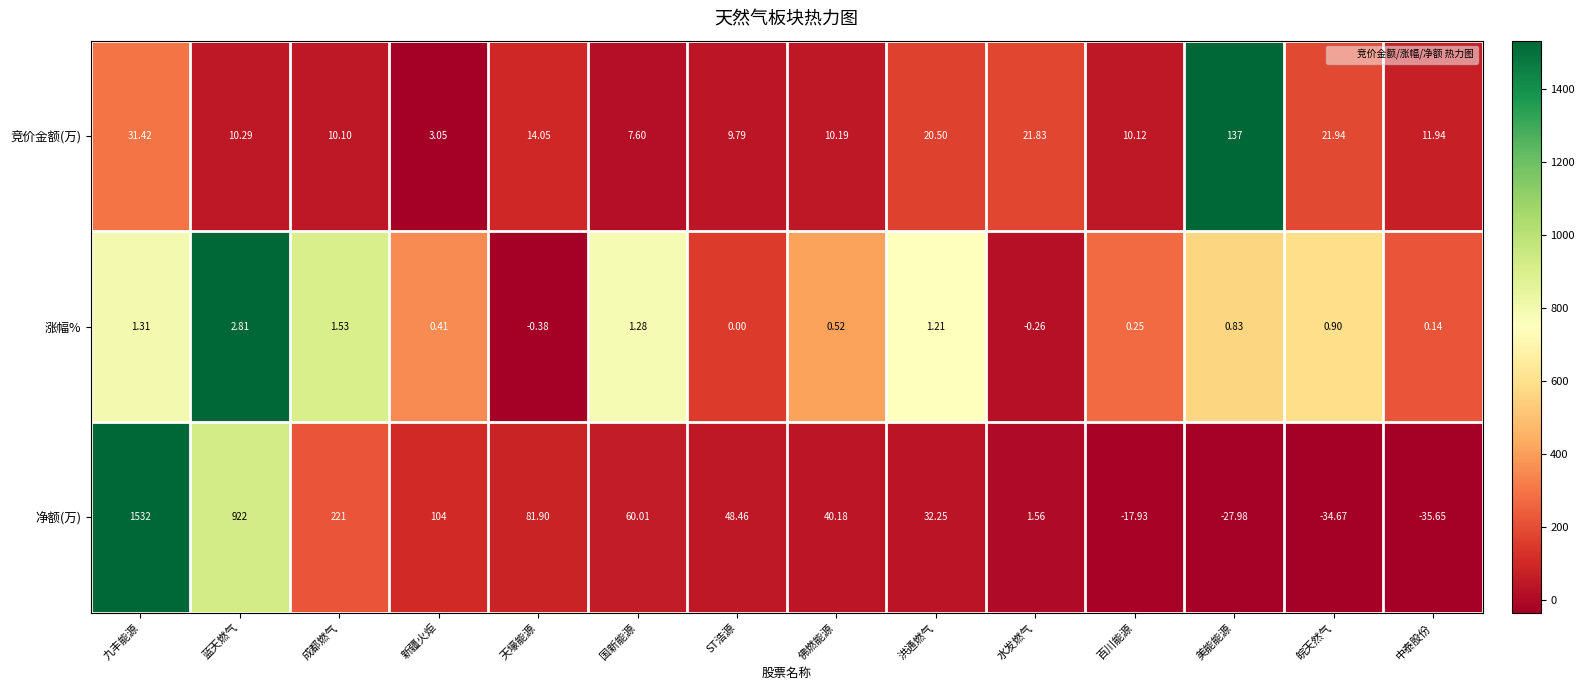

Where is 净额(万) nearest to the value 748?

蓝天燃气